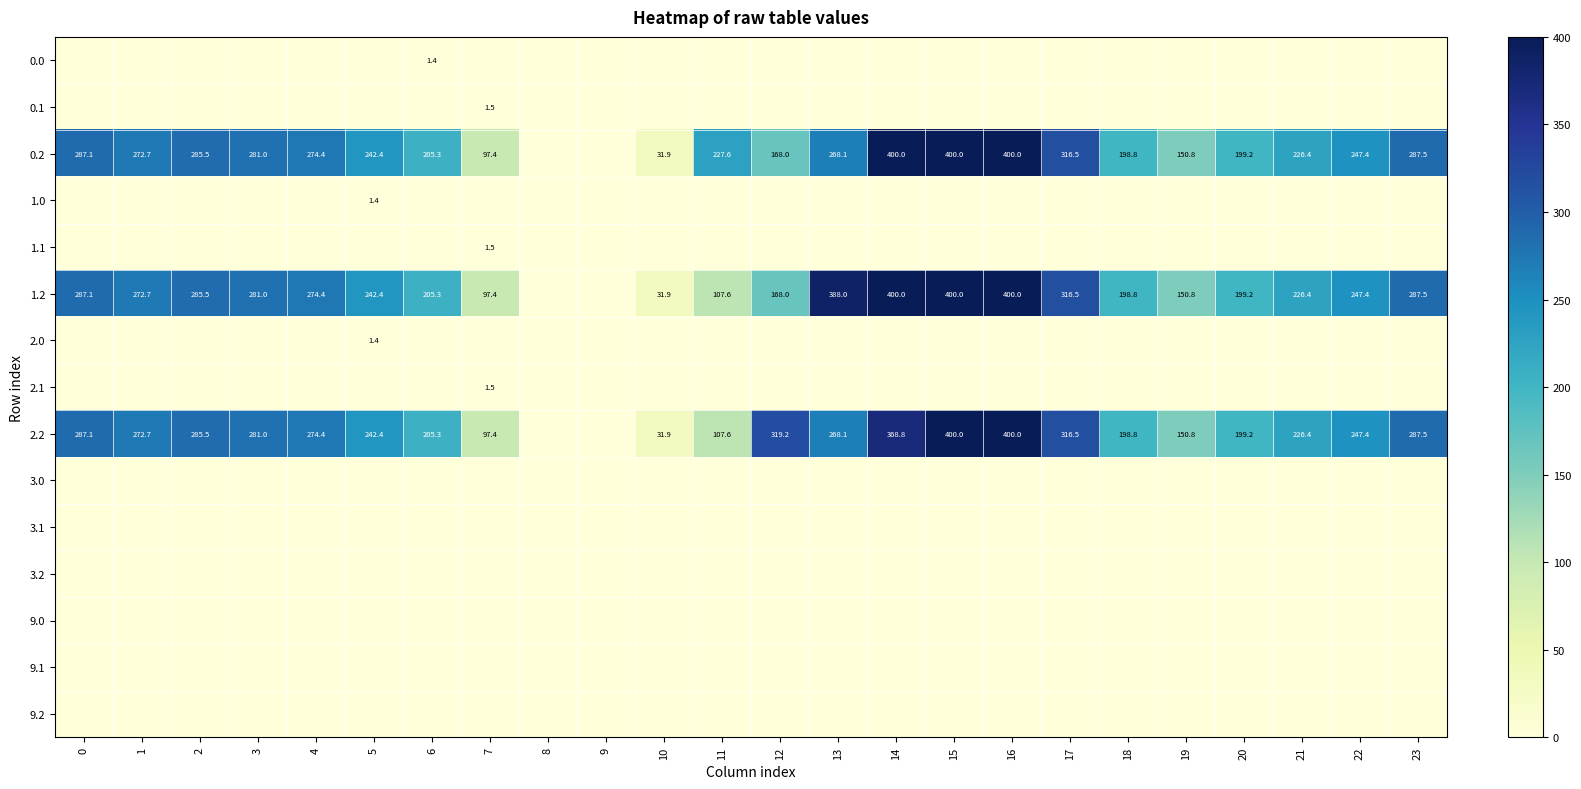

Count the number of categories in the chart.

24